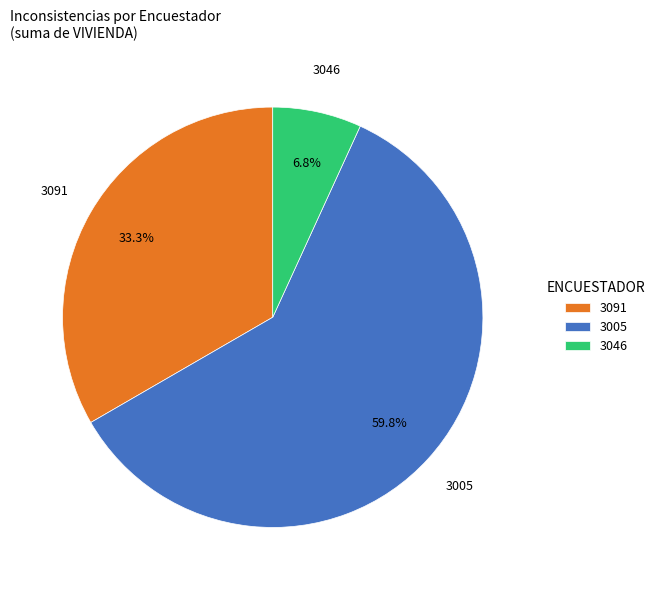

To the nearest percent, what is the average slice percentage?

33%